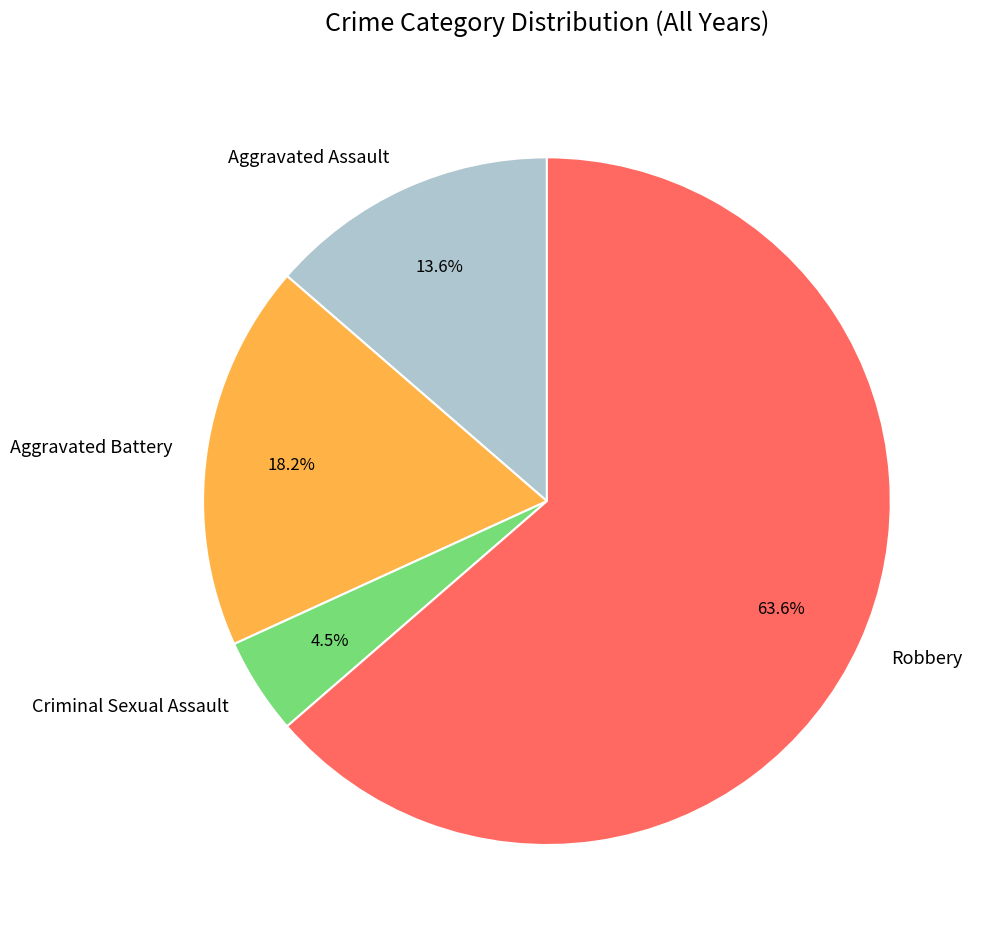

Is Robbery the majority of the pie?

Yes